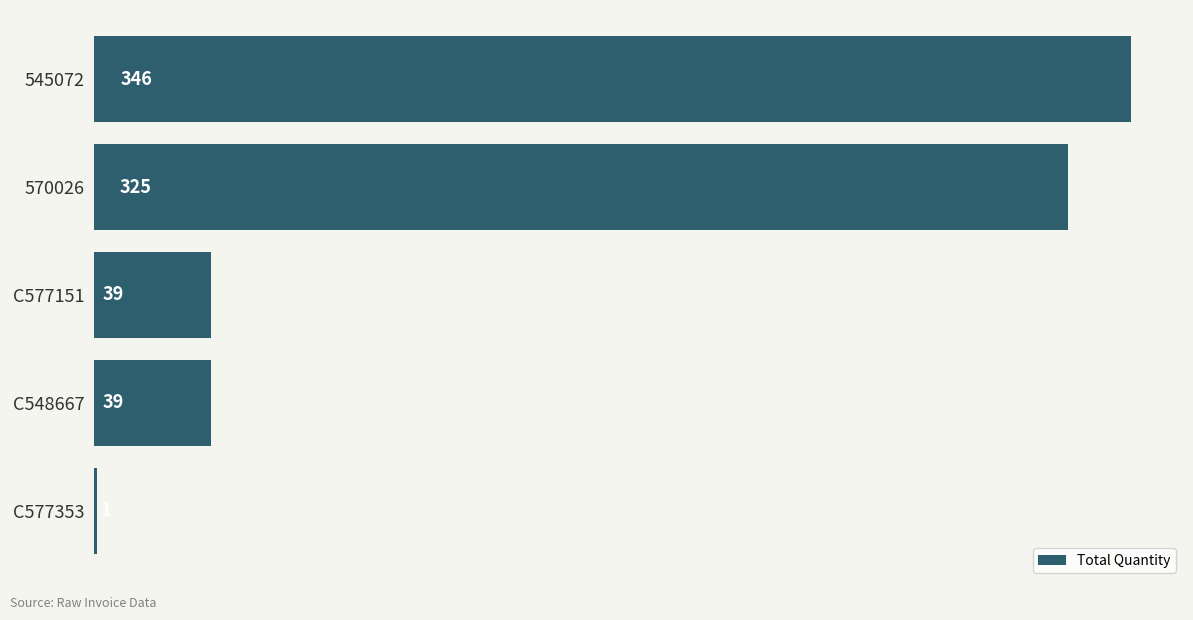

Which label corresponds to the largest value in the chart?

545072